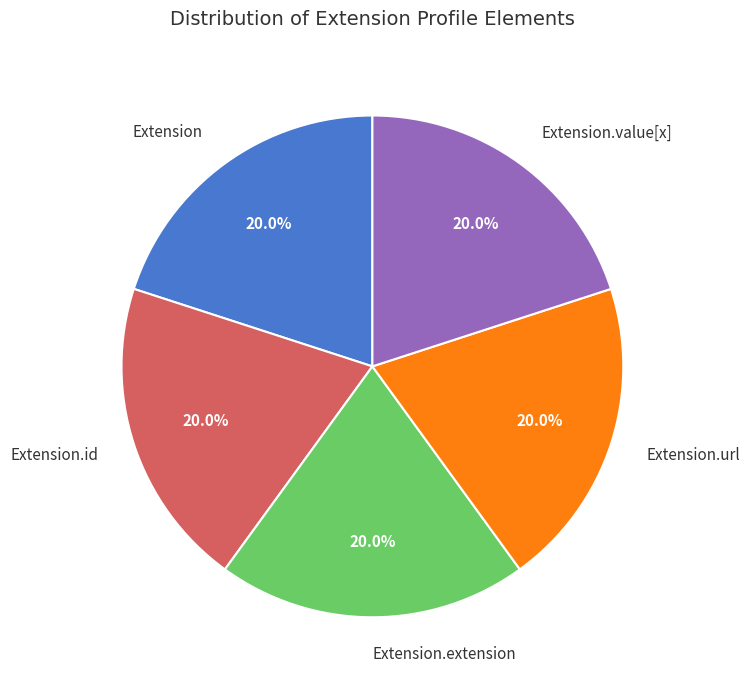

Is there any slice that represents more than half of the pie?

No